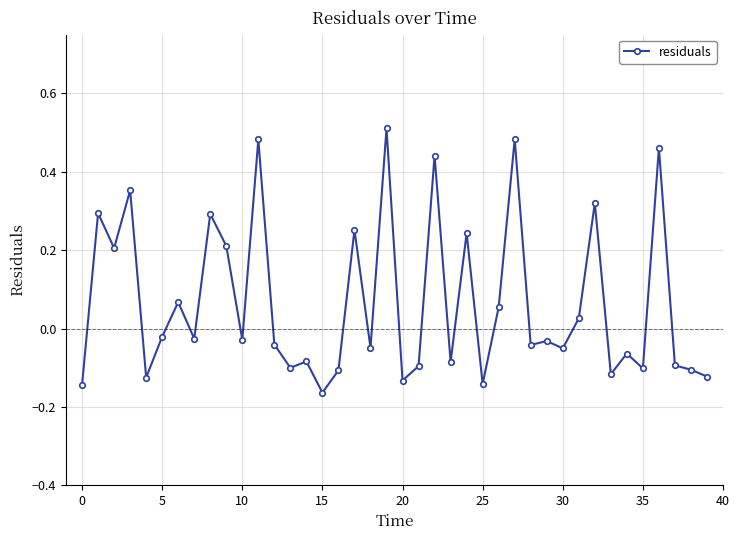

What is the difference between the second highest and second lowest values?

0.6